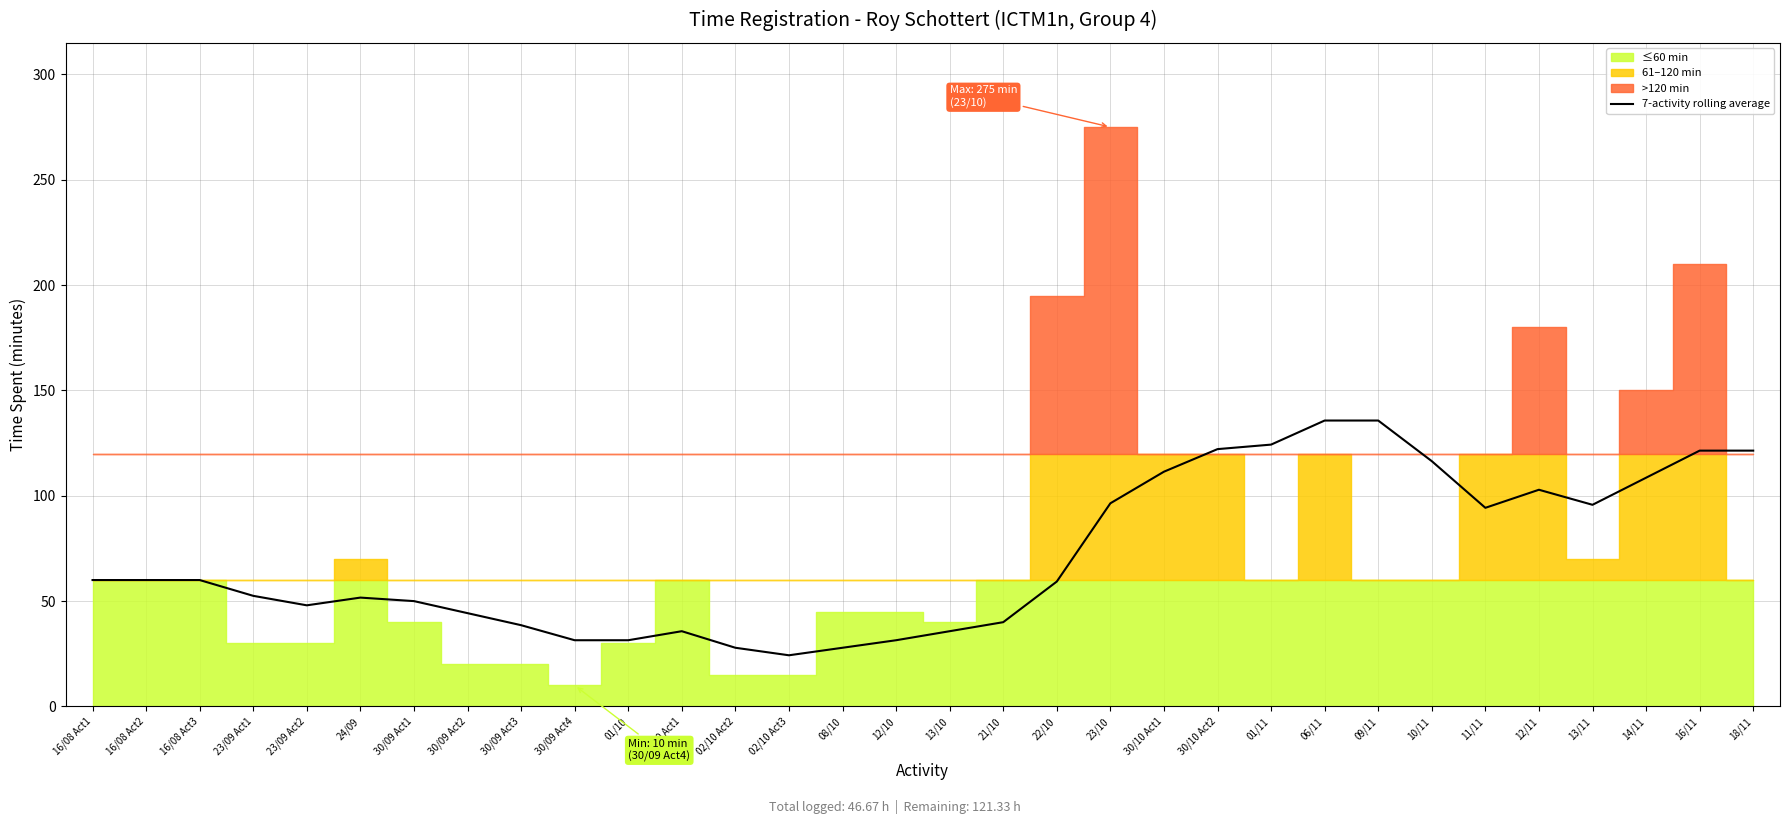

Where is the first local minimum?

23/09 Act2